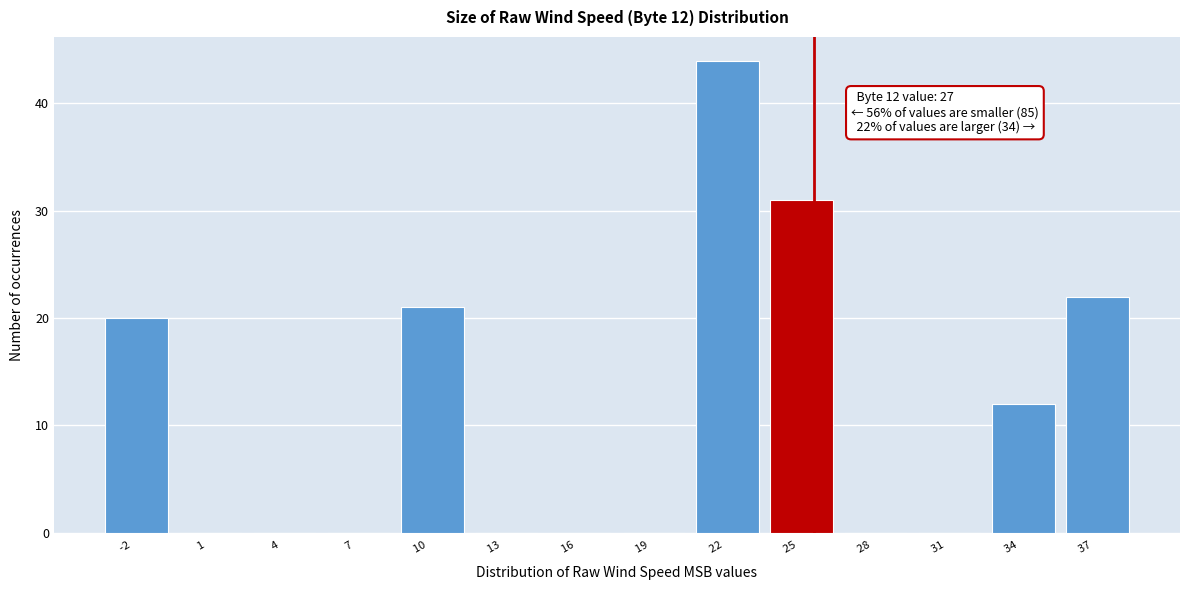

Reading left to right, what are all the values shown in this chart?

-2  =20	1  =0	4  =0	7  =0	10  =21	13  =0	16  =0	19  =0	22  =44	25  =31	28  =0	31  =0	34  =12	37  =22